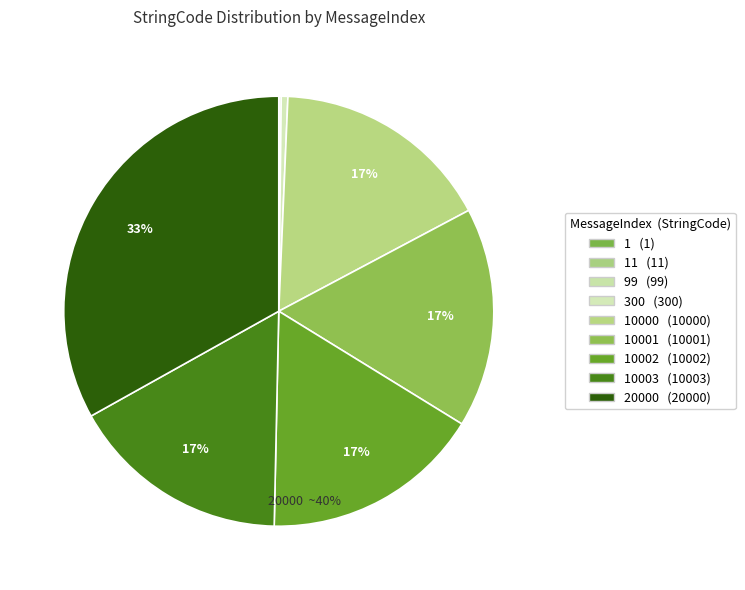

Is it true that MessageIndex=10003 is 17% of the pie?

True